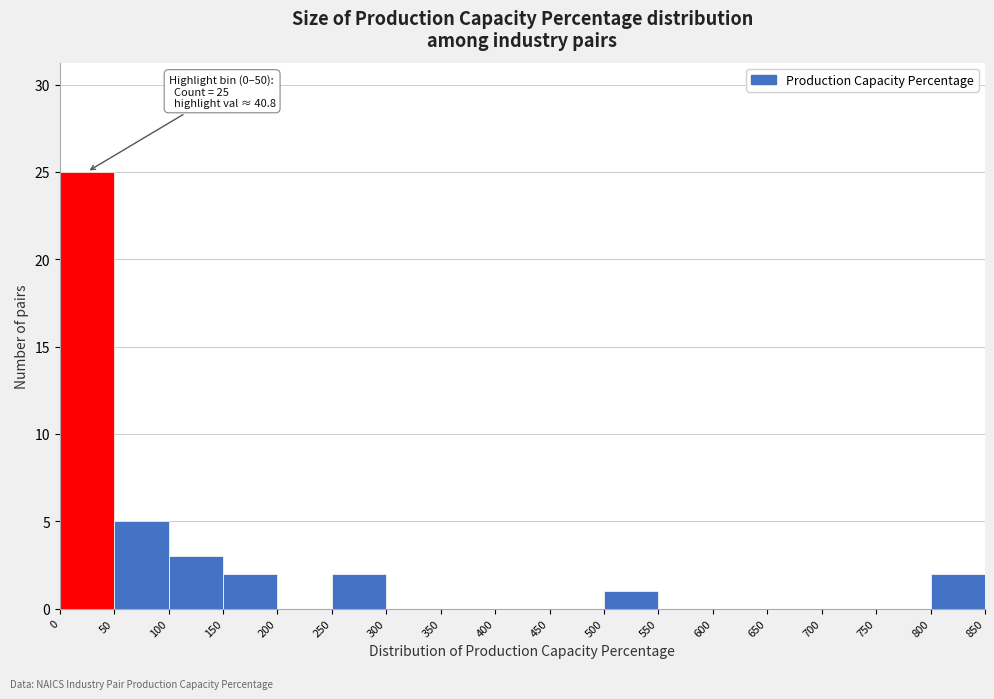

Over which range of the x-axis is the bar tallest?

0 to 50